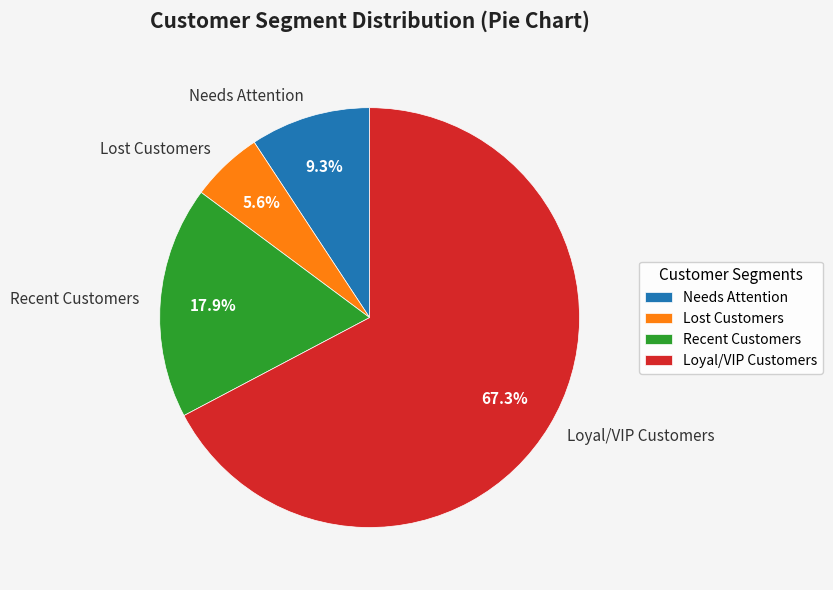

How many segments does this pie chart have?

4